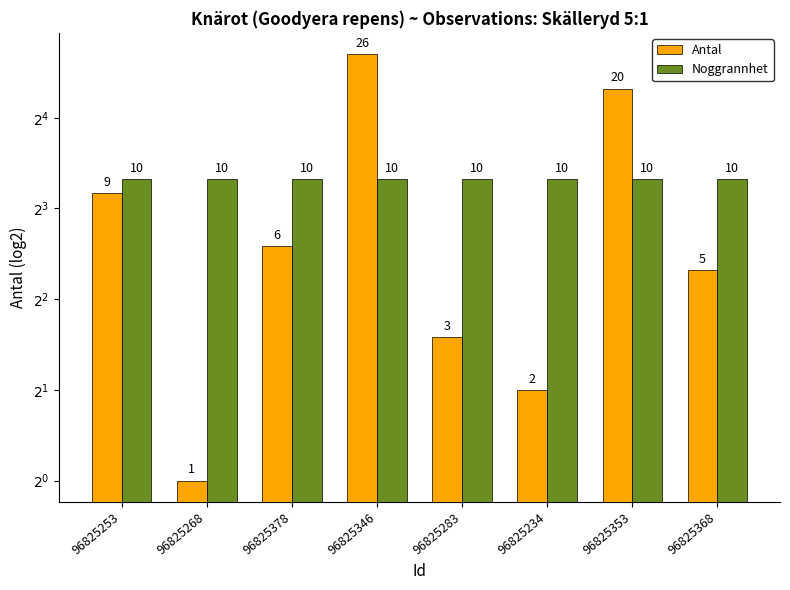

Reading left to right, extract all data points from this chart.

Antal: 96825253=9	96825268=1	96825378=6	96825346=26	96825283=3	96825234=2	96825353=20	96825368=5
Noggrannhet: 96825253=10	96825268=10	96825378=10	96825346=10	96825283=10	96825234=10	96825353=10	96825368=10